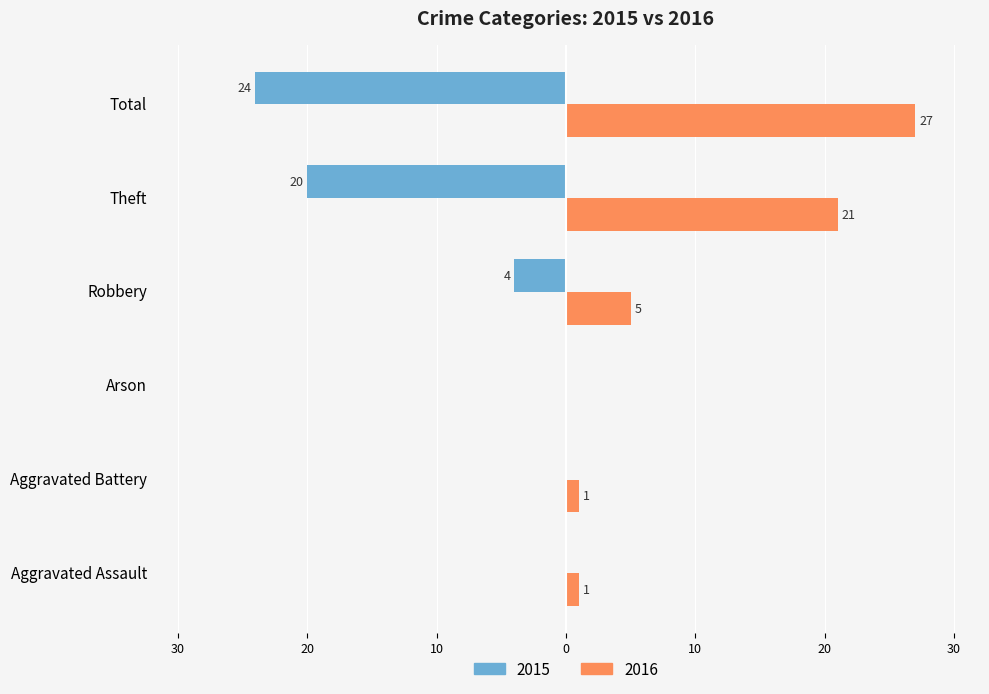

What are all the series names shown in the legend?

2015, 2016